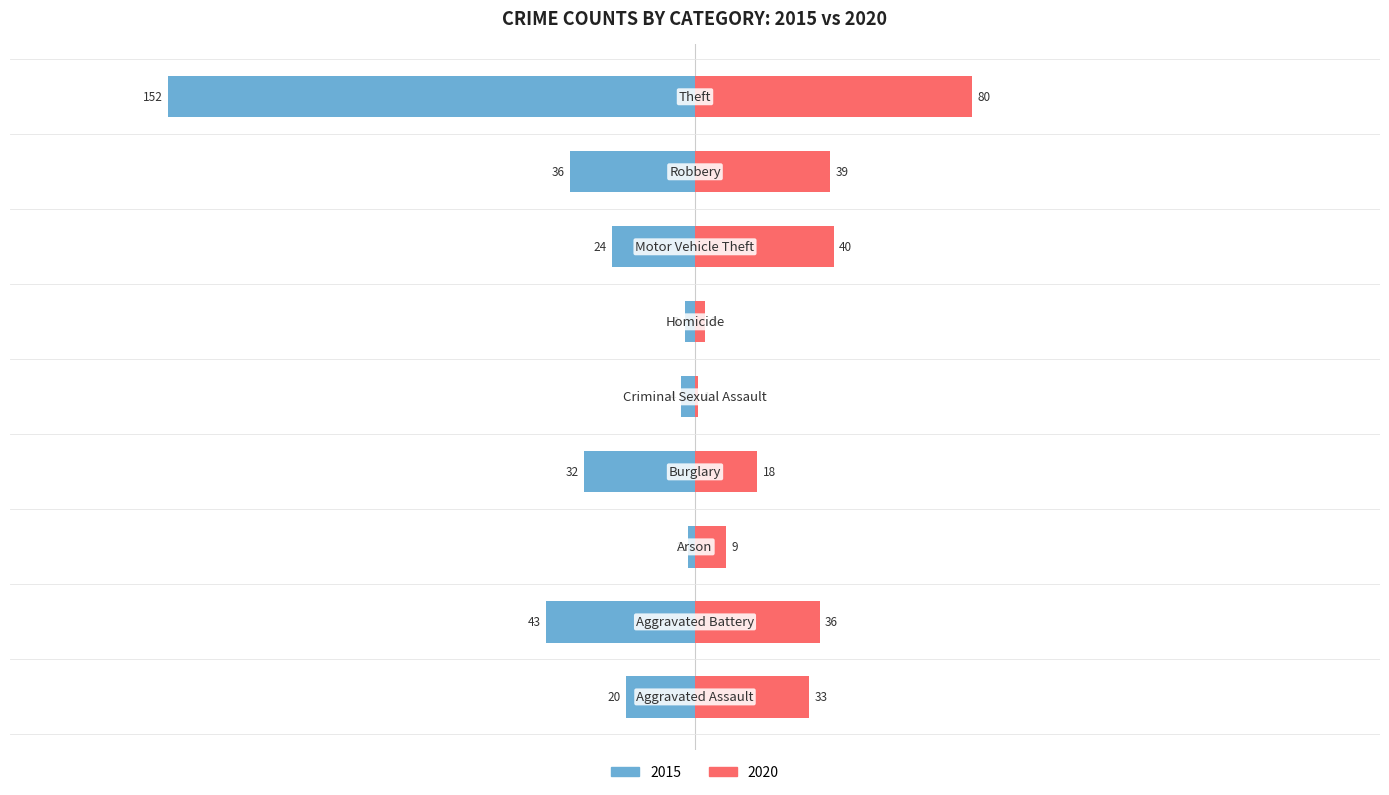

Reading left to right, list all the values displayed in this chart.

2015: Aggravated Assault=-20	Aggravated Battery=-43	Arson=-2	Burglary=-32	Criminal Sexual Assault=-4	Homicide=-3	Motor Vehicle Theft=-24	Robbery=-36	Theft=-152
2020: Aggravated Assault=33	Aggravated Battery=36	Arson=9	Burglary=18	Criminal Sexual Assault=1	Homicide=3	Motor Vehicle Theft=40	Robbery=39	Theft=80